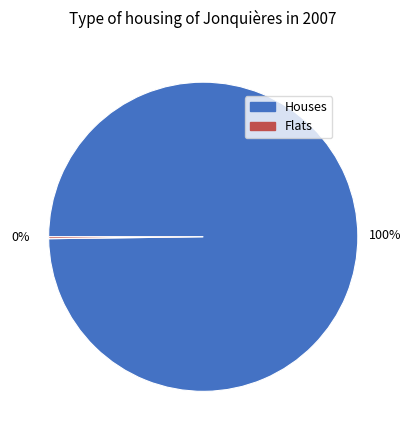

Is there any slice that represents more than half of the pie?

Yes